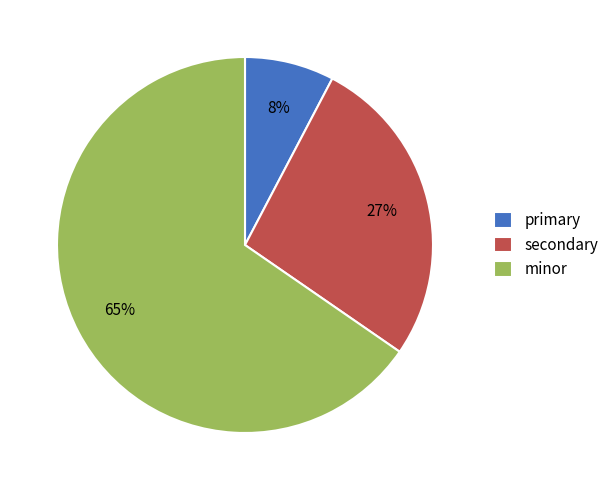

Is there a majority slice in this chart?

Yes